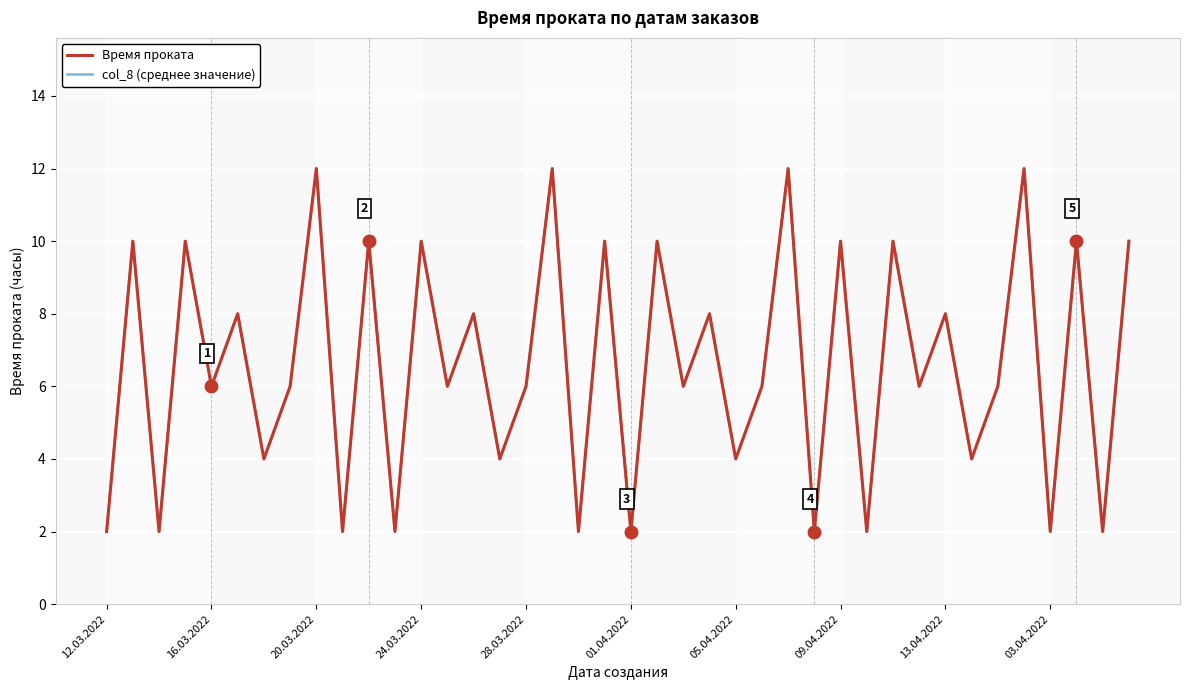

At which label is Время проката closest to 7?

16.03.2022